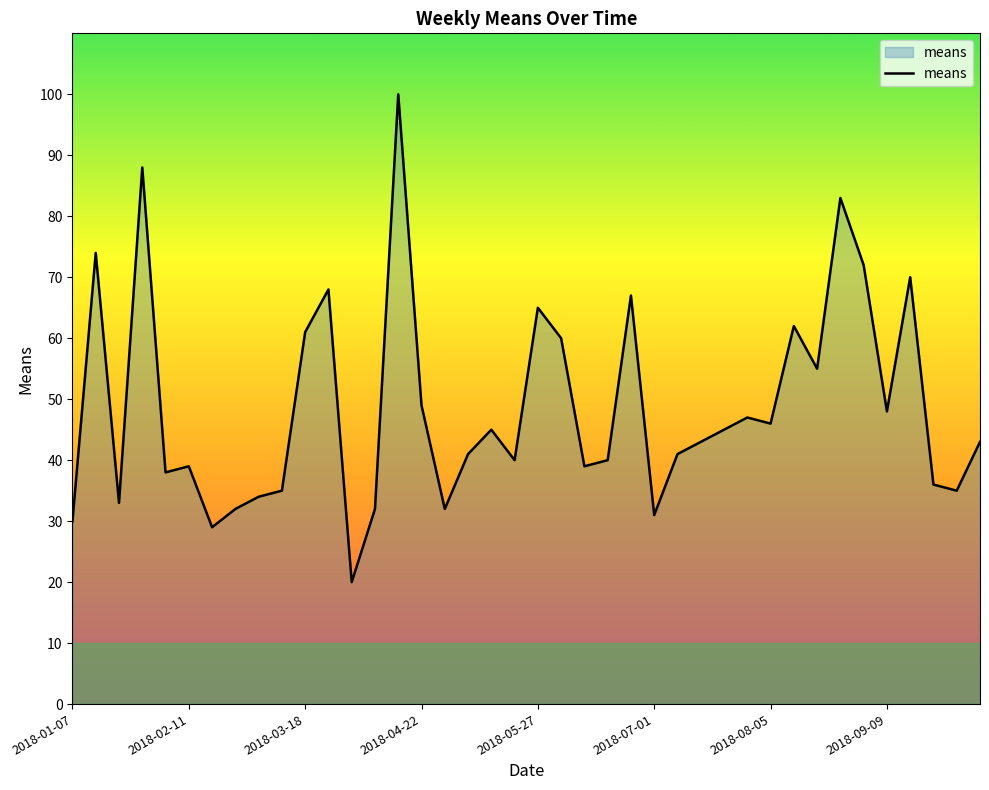

What is the difference between the maximum and minimum values?

80